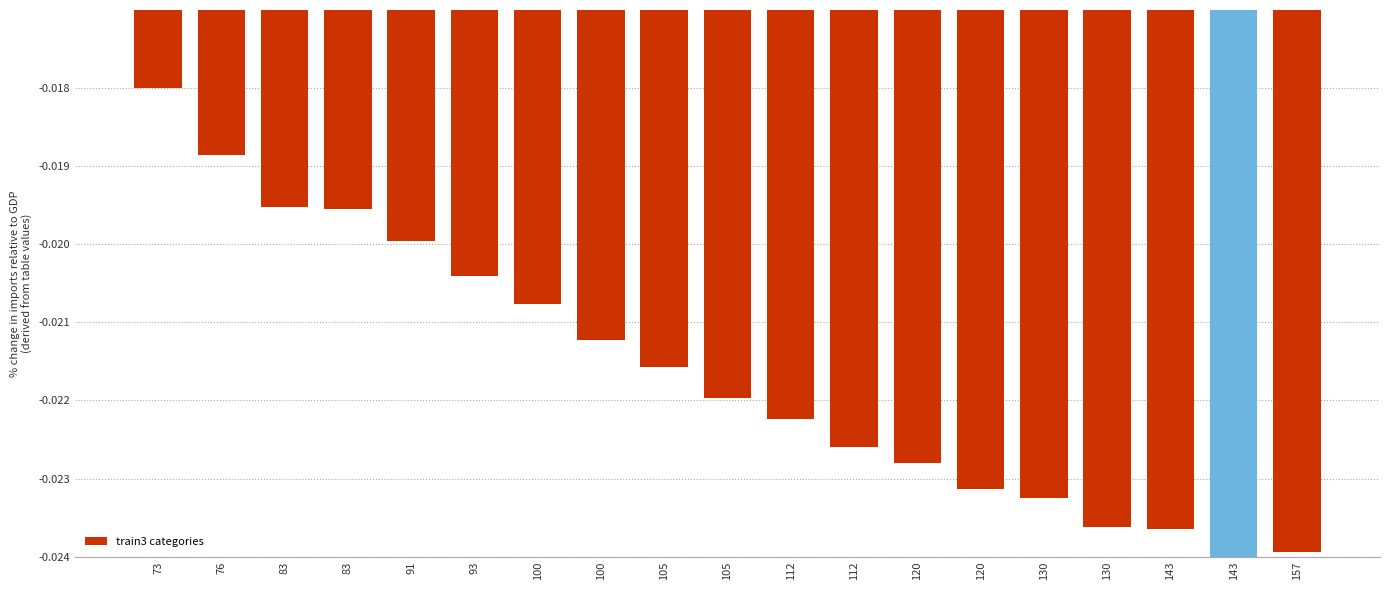

Rank the categories by value from highest to lowest.

73, 76, 83, 83, 91, 93, 100, 100, 105, 105, 112, 112, 120, 120, 130, 130, 143, 157, 143